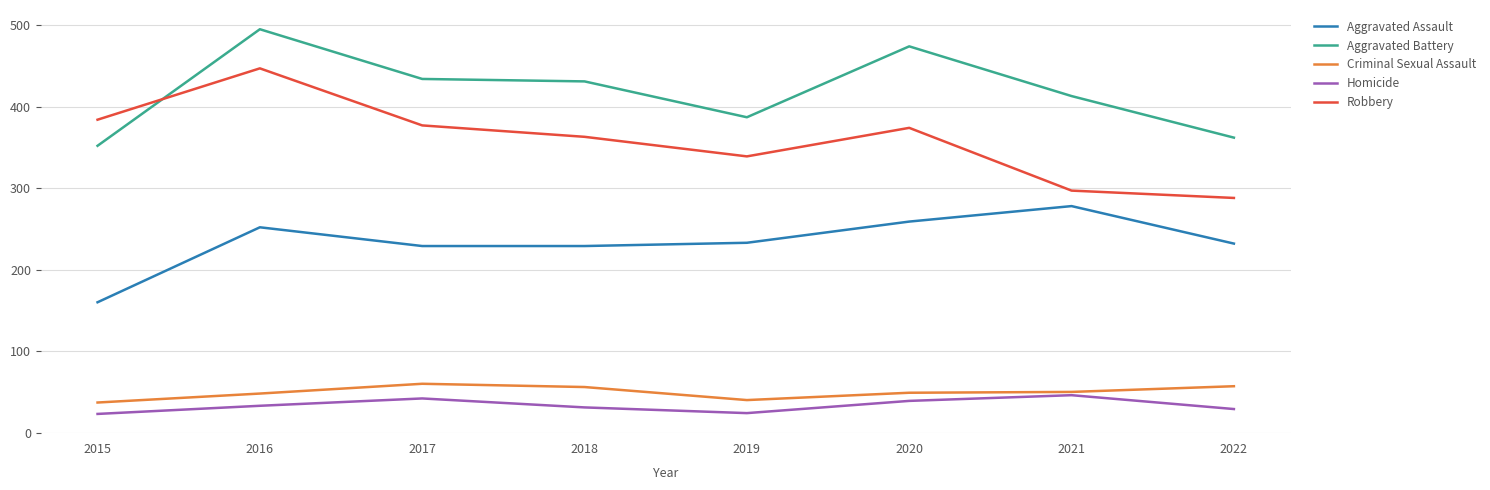

What is the approximate value of Homicide at 2017, to the nearest 5?

40